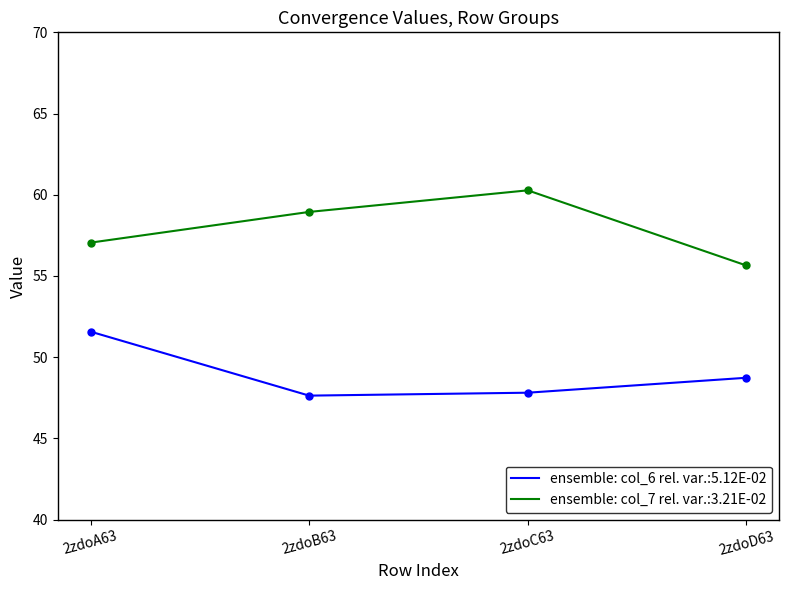

At how many categories does at least one series exceed 54?

4